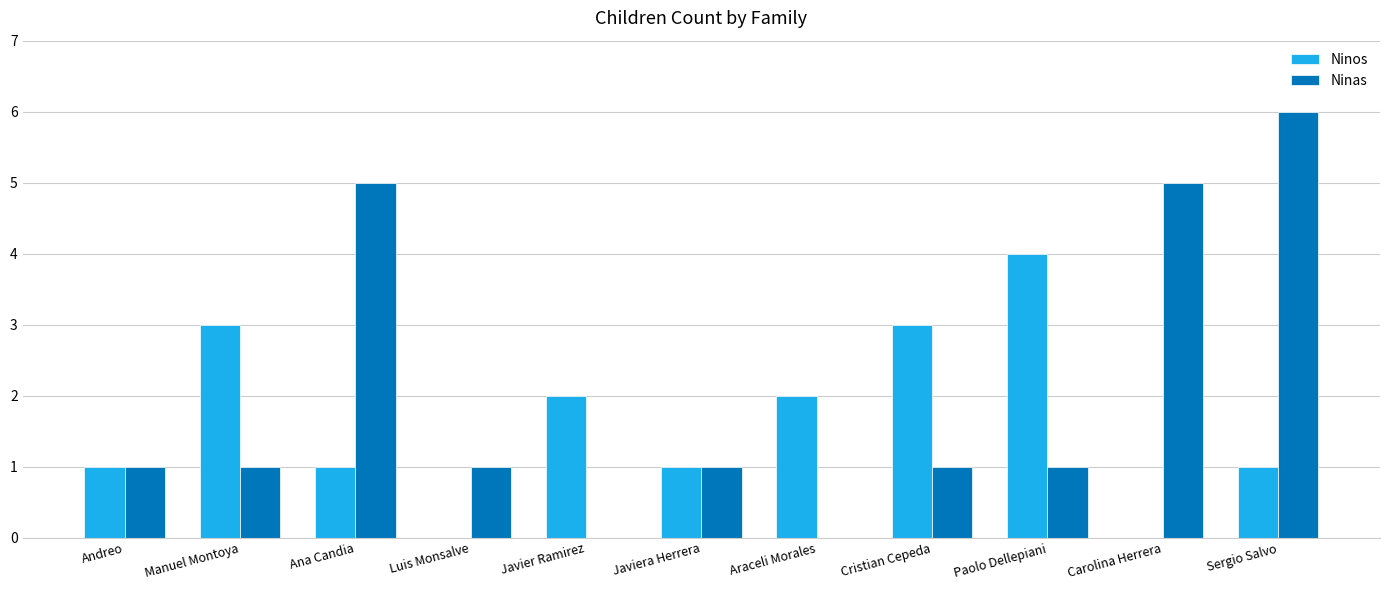

True or false: Ninos has a value of 1 at Manuel Montoya.

False